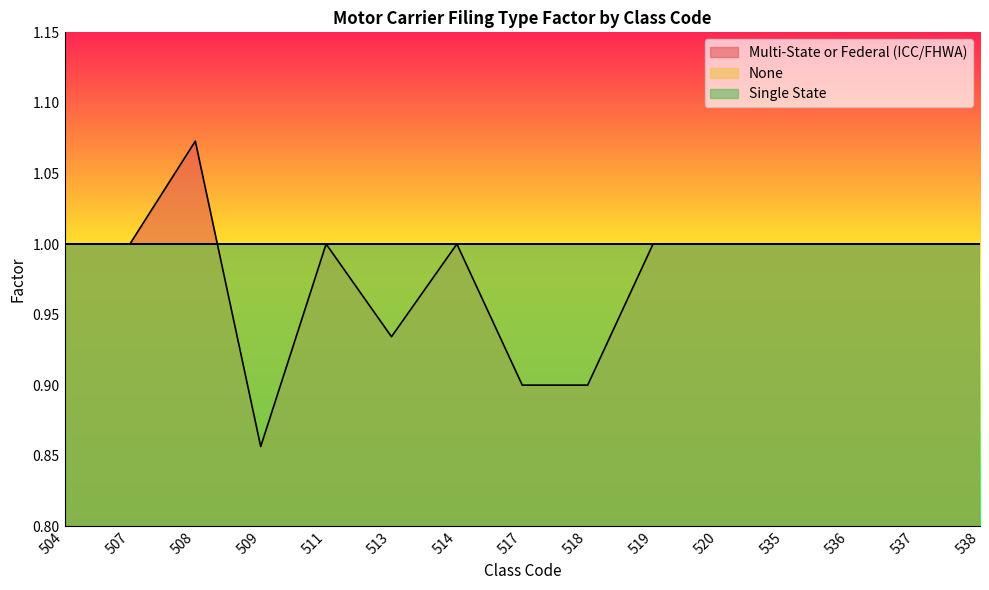

At which label is None closest to 1?

504